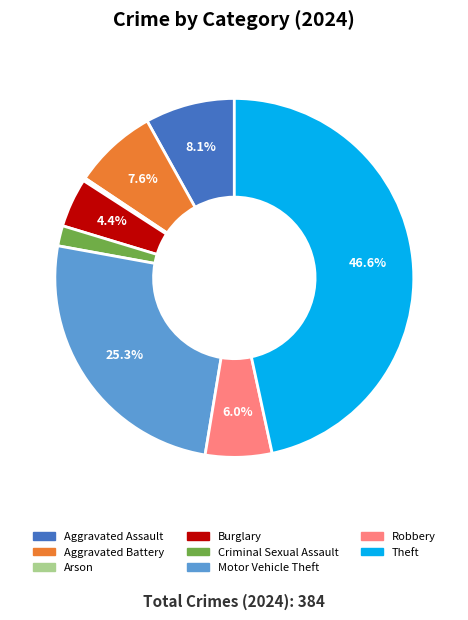

Is there any slice that represents more than half of the pie?

No